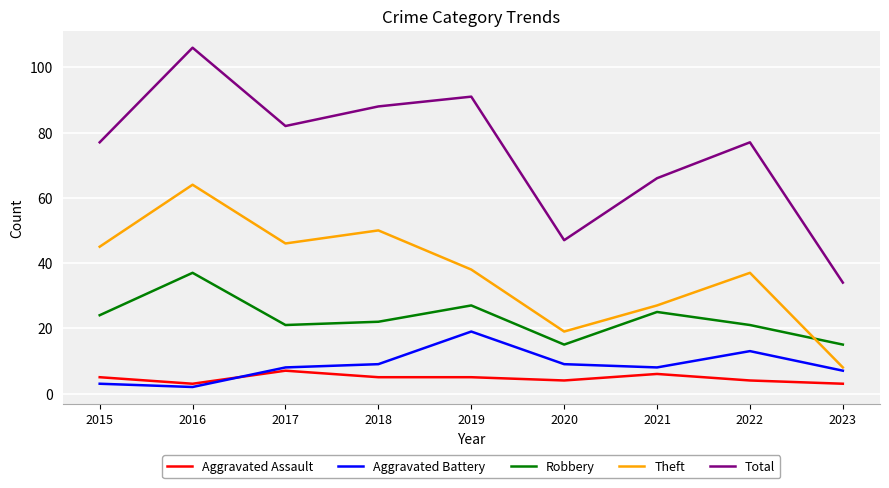

Rank the series at 2022 from highest to lowest value.

Total, Theft, Robbery, Aggravated Battery, Aggravated Assault